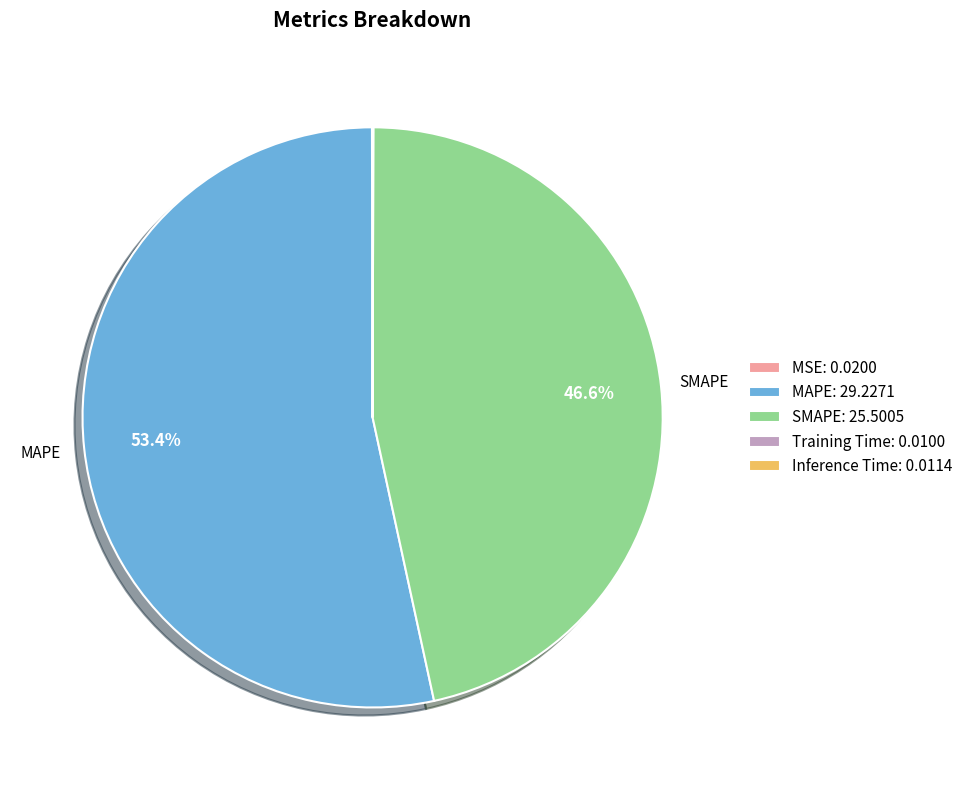

Which slice represents more than half of the pie?

MAPE